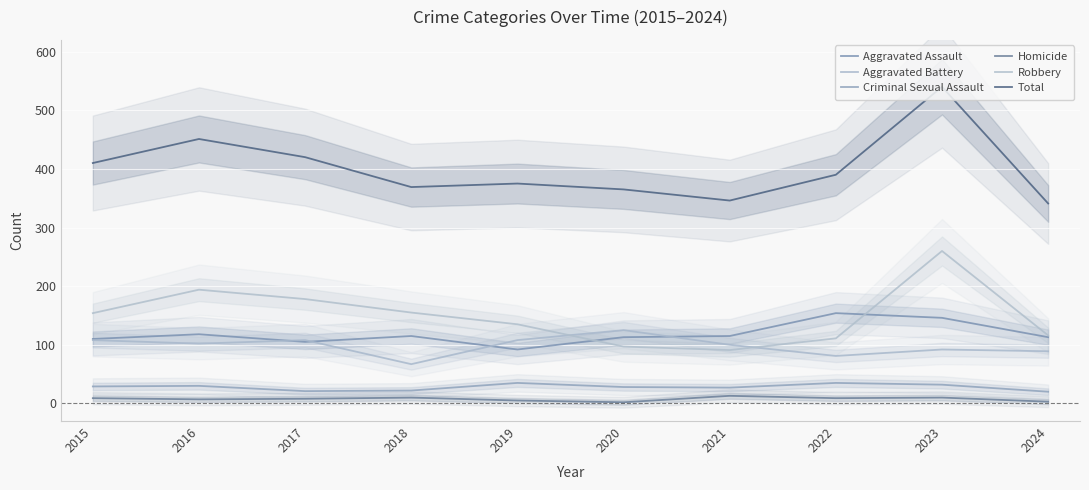

How many categories are shown in the chart?

10